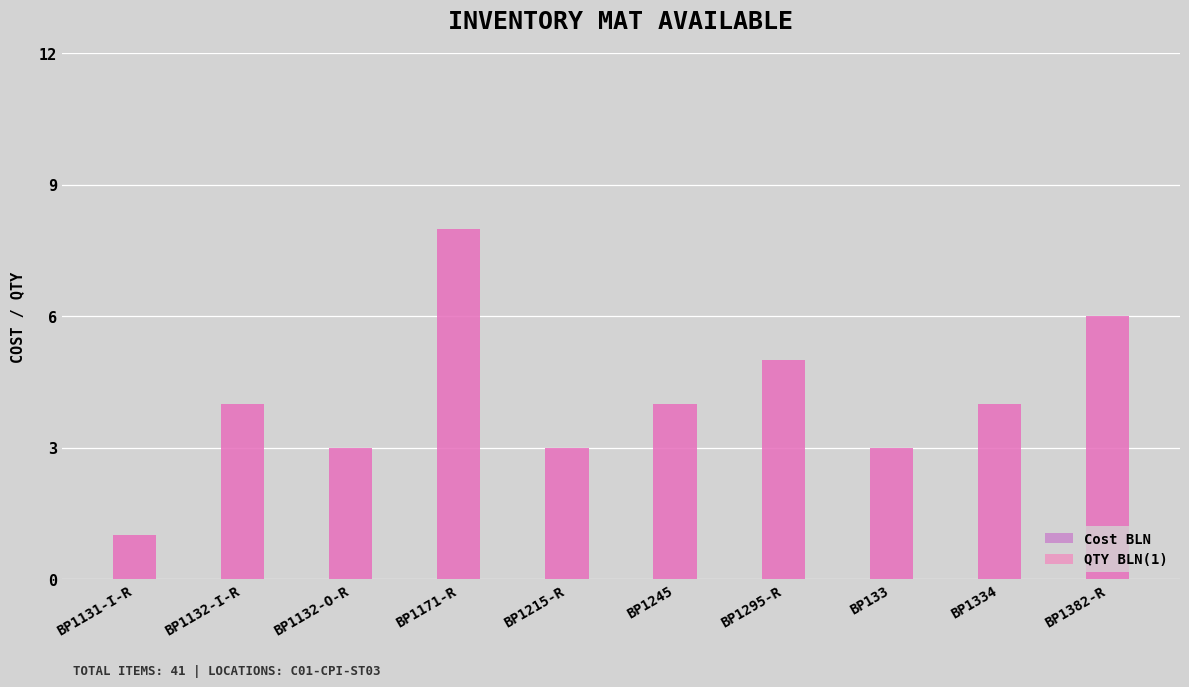

Which label corresponds to the largest value in the chart?

BP1171-R